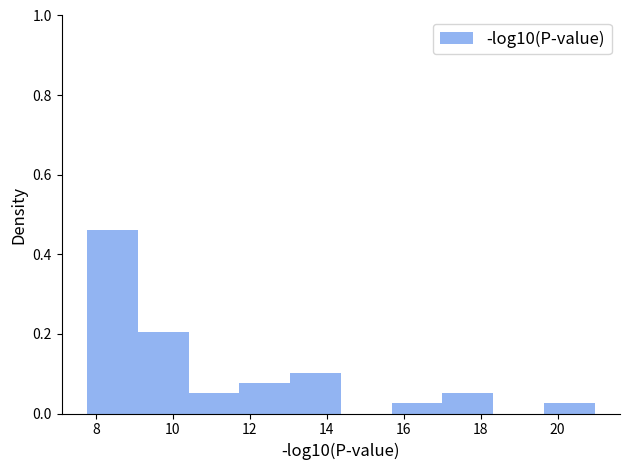

Reading left to right, list every bar in this chart as the range it spans on the x-axis followed by its height. Neither the bar edges nor the heights are printed on the chart, so give them approximately, as read against the axes.

7.8 to 9.0: 0.46
9.0 to 10.4: 0.20
10.4 to 11.8: 0.06
11.8 to 13.0: 0.08
13.0 to 14.4: 0.10
14.4 to 15.6: 0
15.6 to 17.0: 0.02
17.0 to 18.4: 0.06
18.4 to 19.6: 0
19.6 to 21.0: 0.02